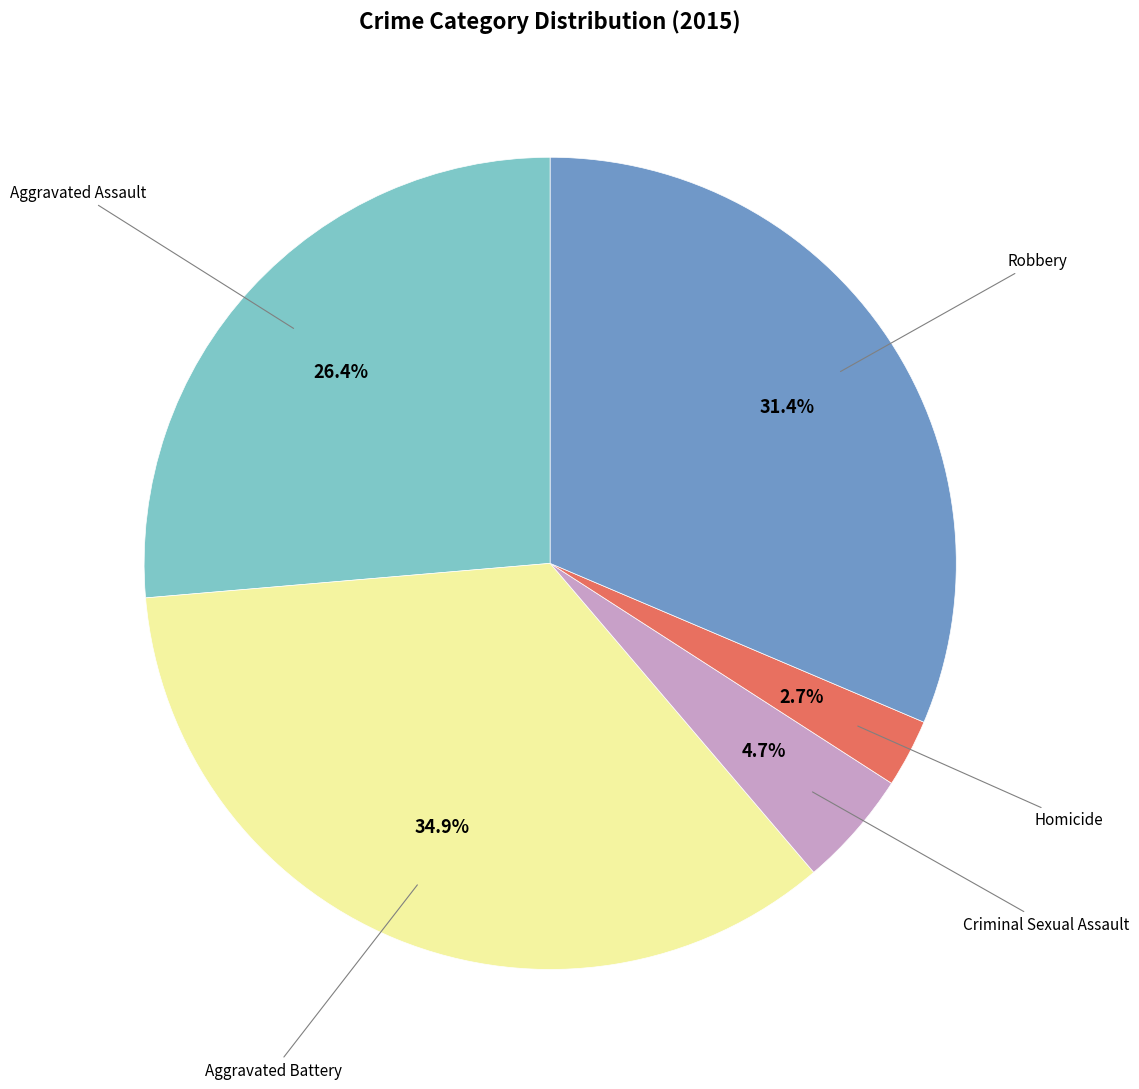

Does any single category account for the majority?

No